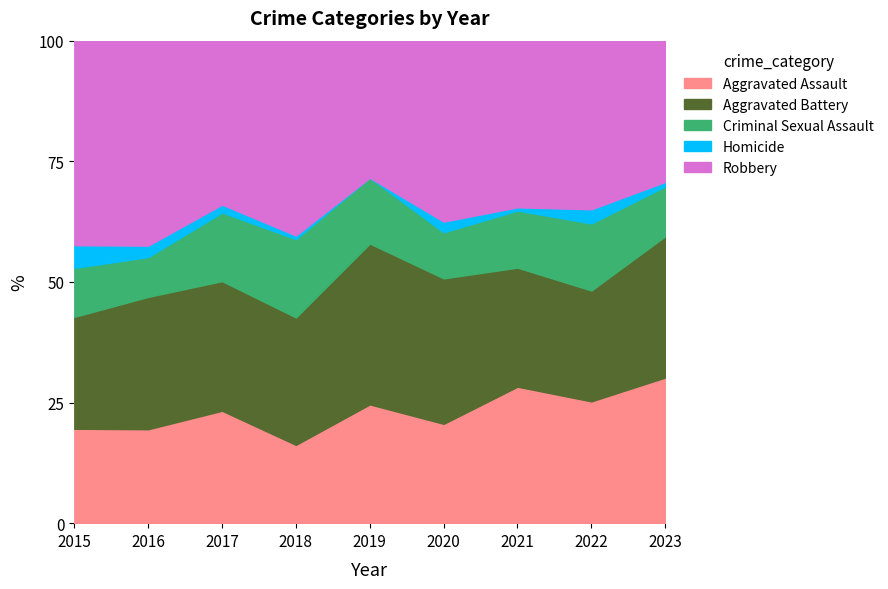

Does the chart display data point markers on the line(s)?

No